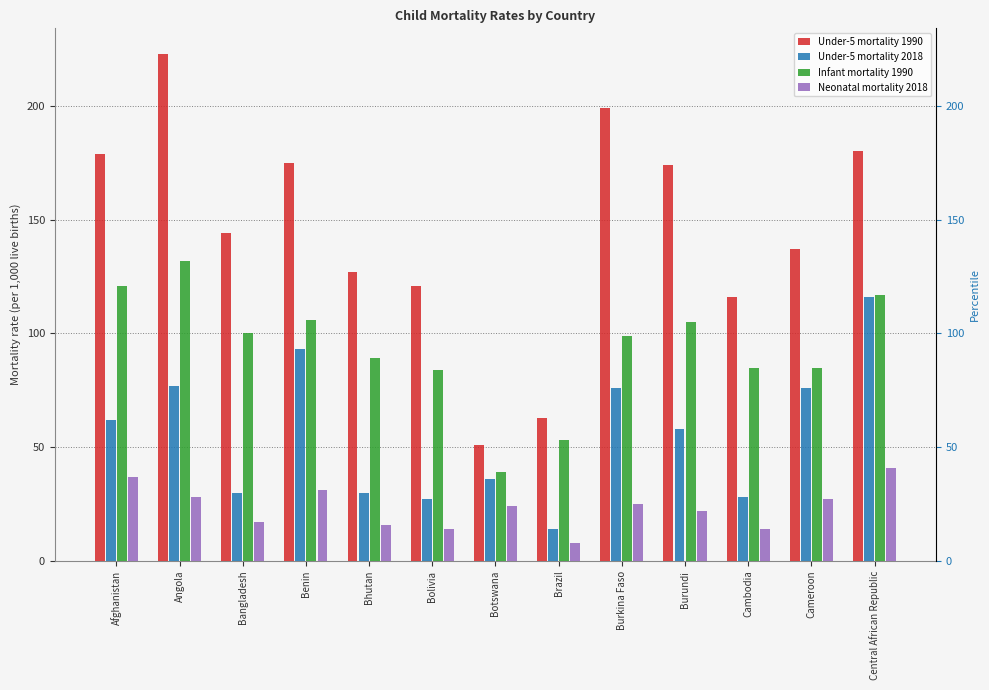

Is the value of Under-5 mortality 2018 at Bhutan greater than the value of Neonatal mortality 2018 at Burundi?

Yes